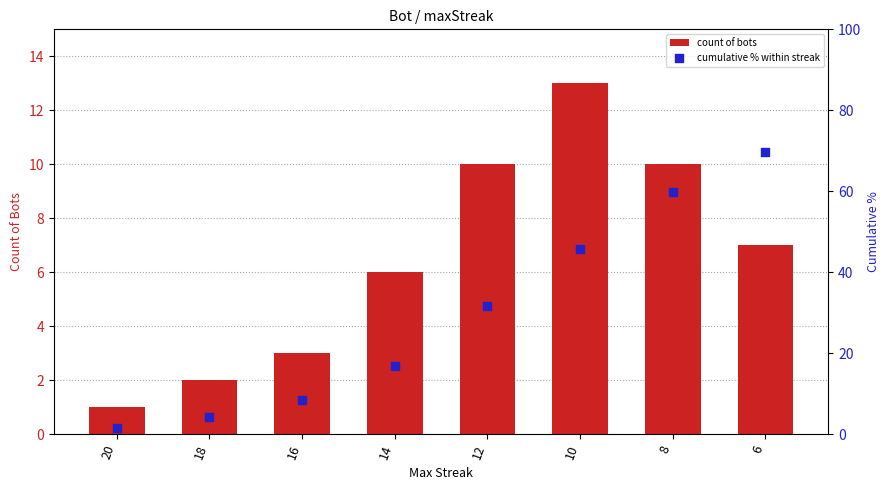

At which category is the sum across all series the highest?

6